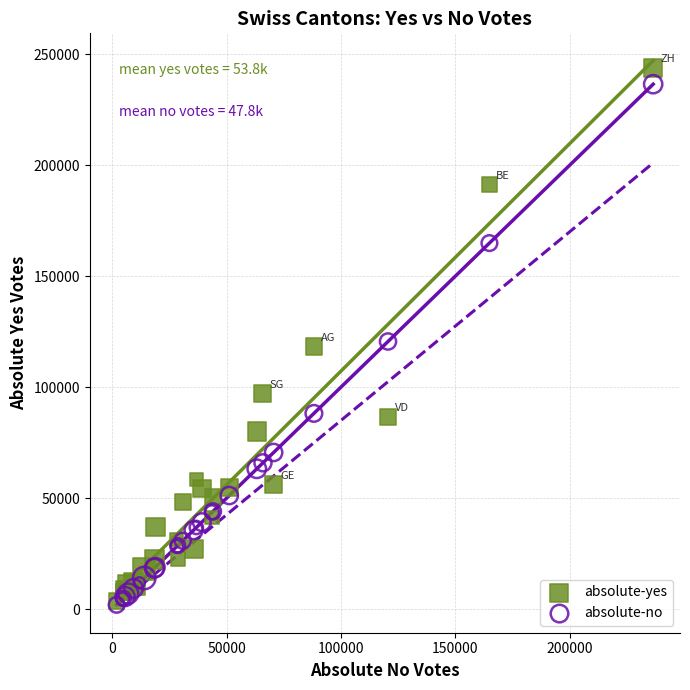

Which series contains the highest Y value?

absolute-yes